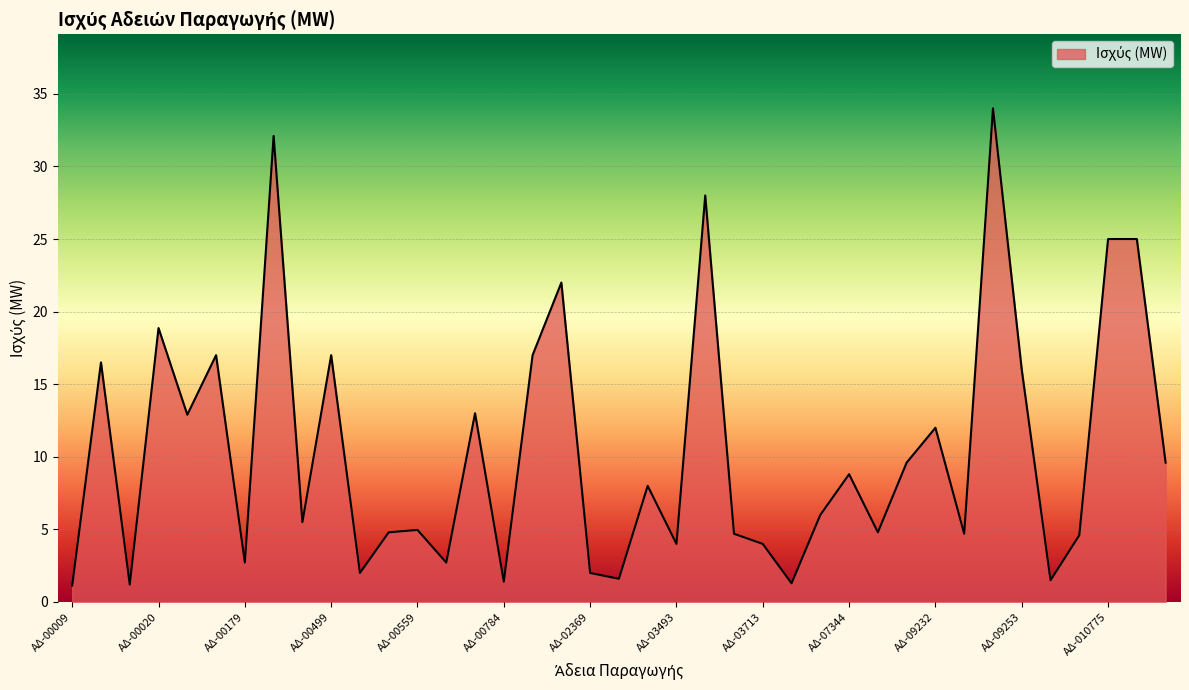

What is the maximum value shown in the chart?

34.0